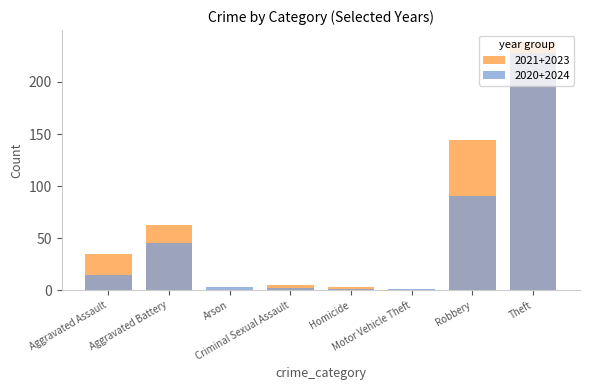

How many data points does each series have?

8